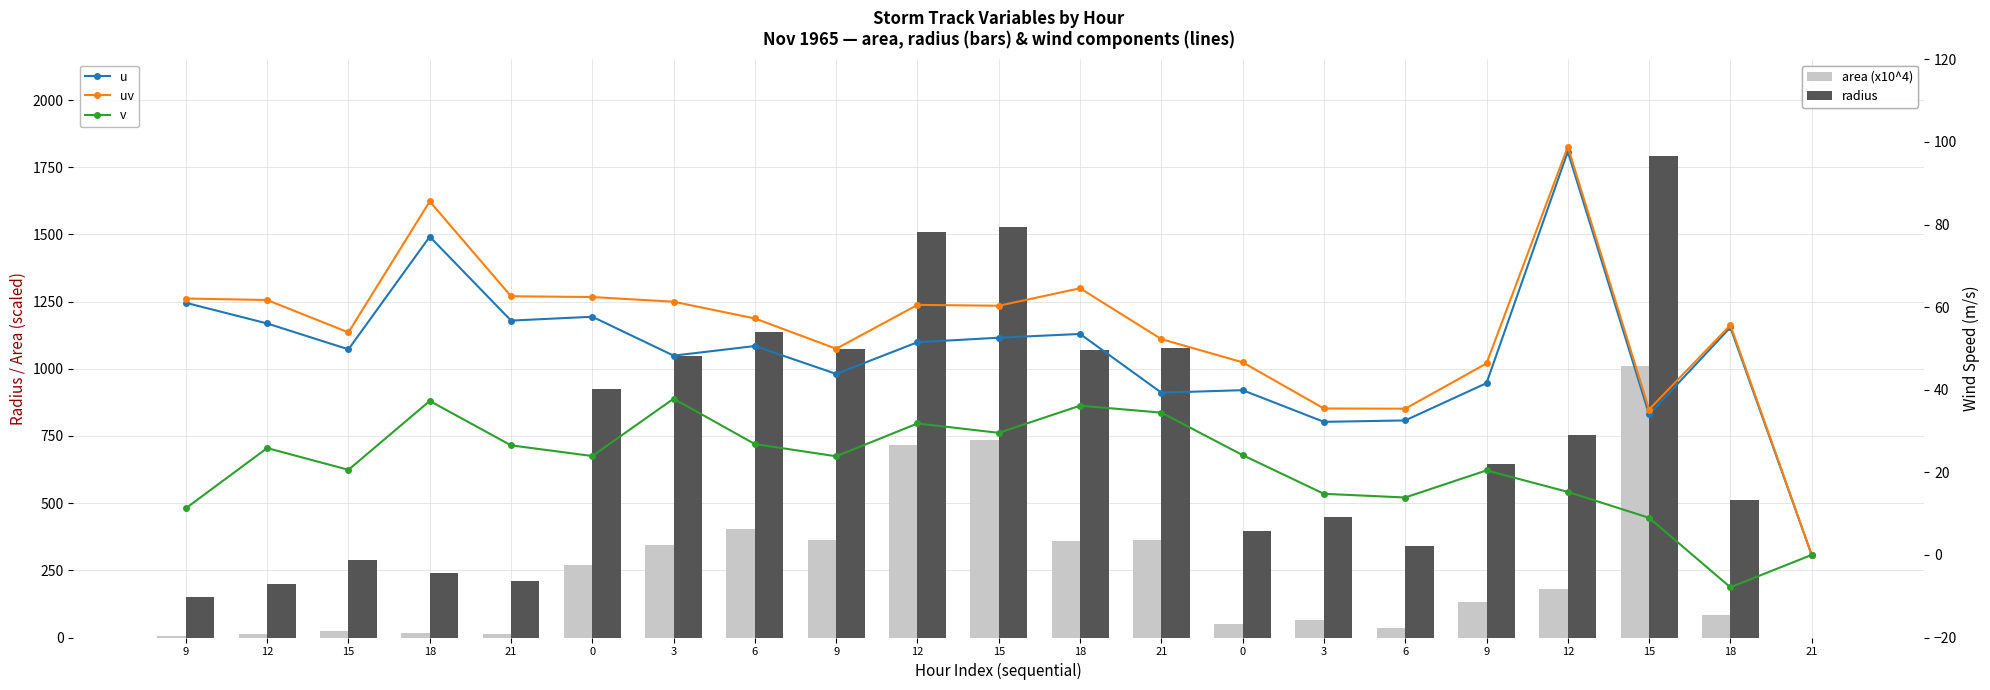

What is the minimum value for v?

-7.8